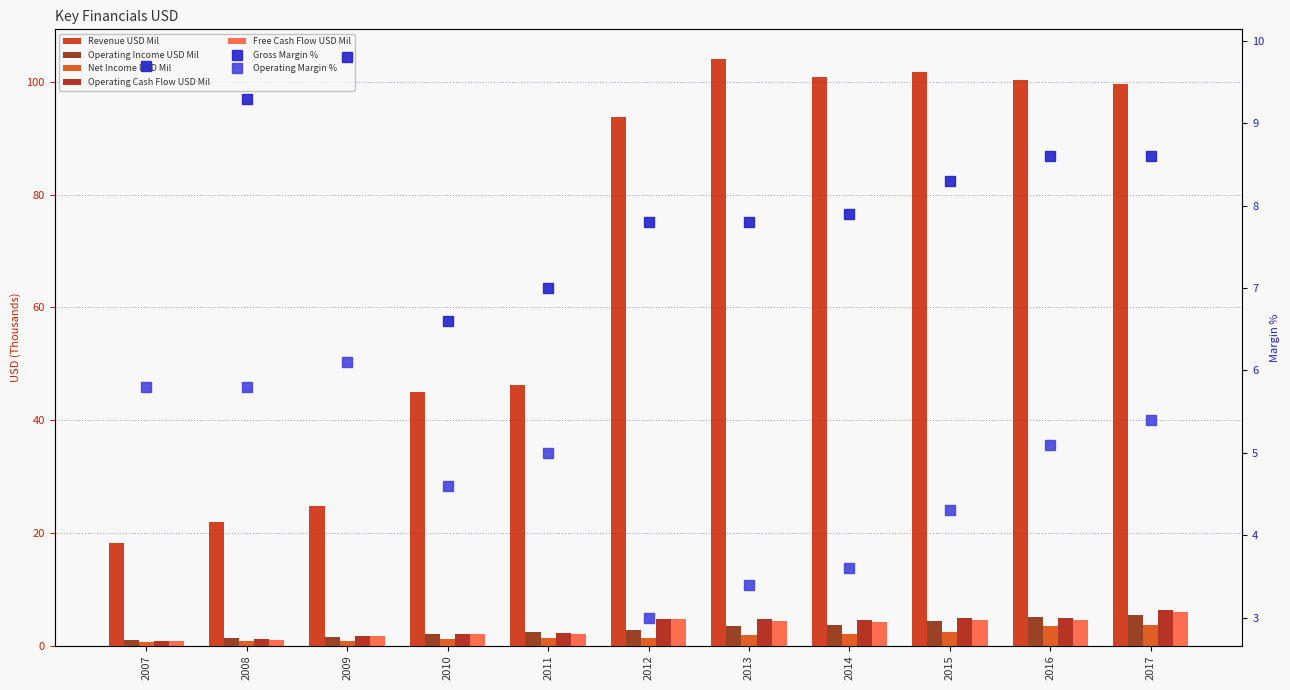

What is the difference between the highest and lowest values at 2012?

92.4